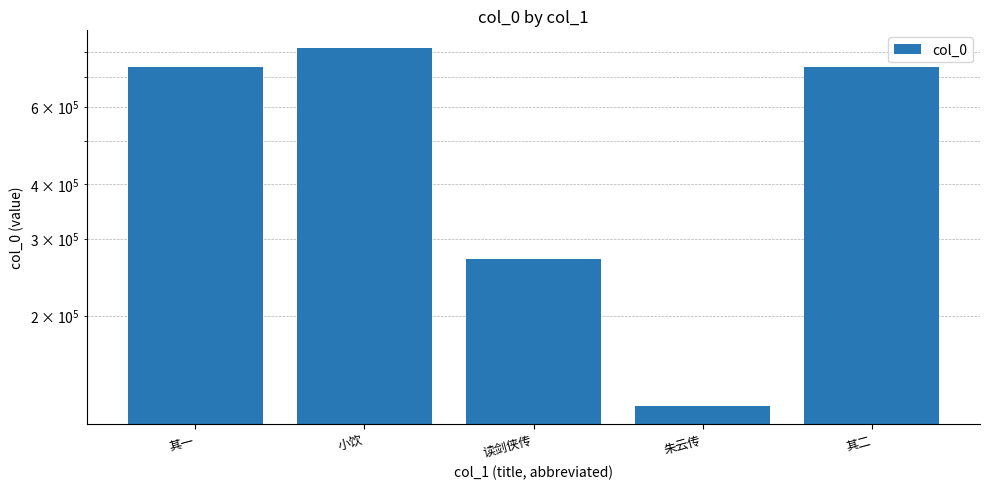

What is the difference between the maximum and second lowest values?

546708